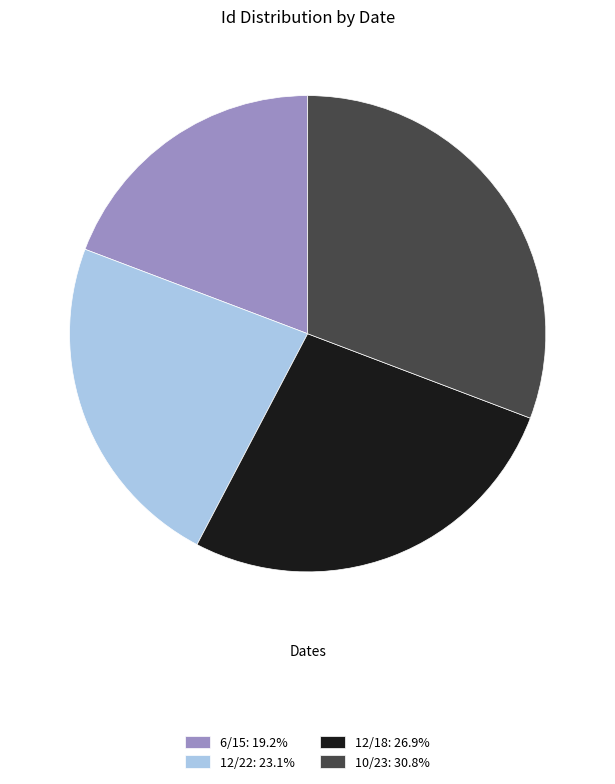

Combined, do 6/15: 19.2% and 12/22: 23.1% account for over 50%?

No